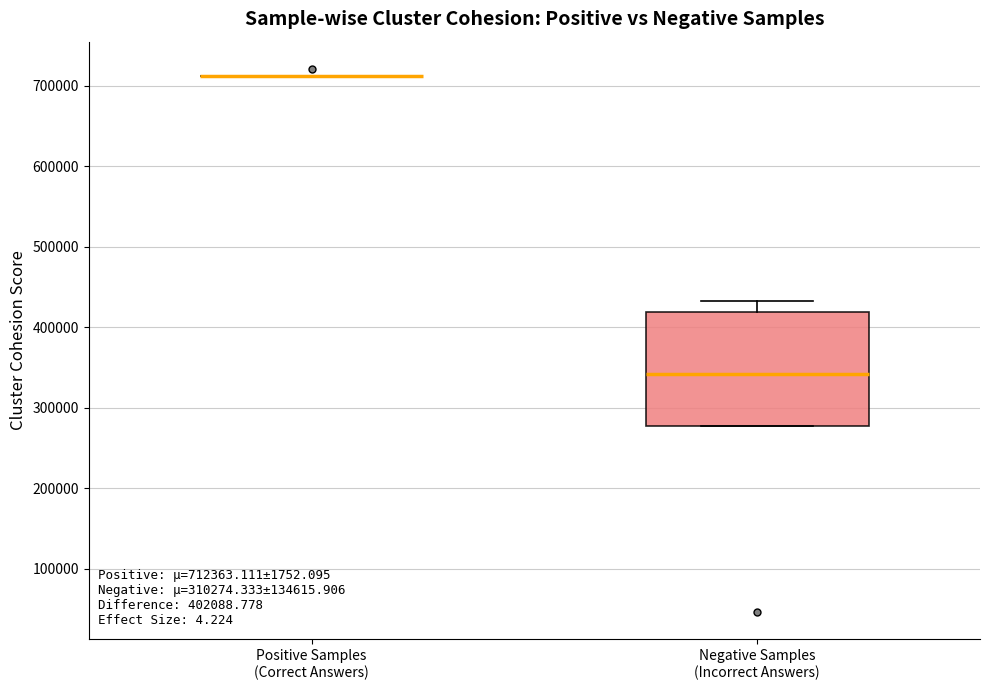

Comparing the boxes themselves (not the whiskers), which one is the tallest?

Negative Samples (Incorrect Answers)